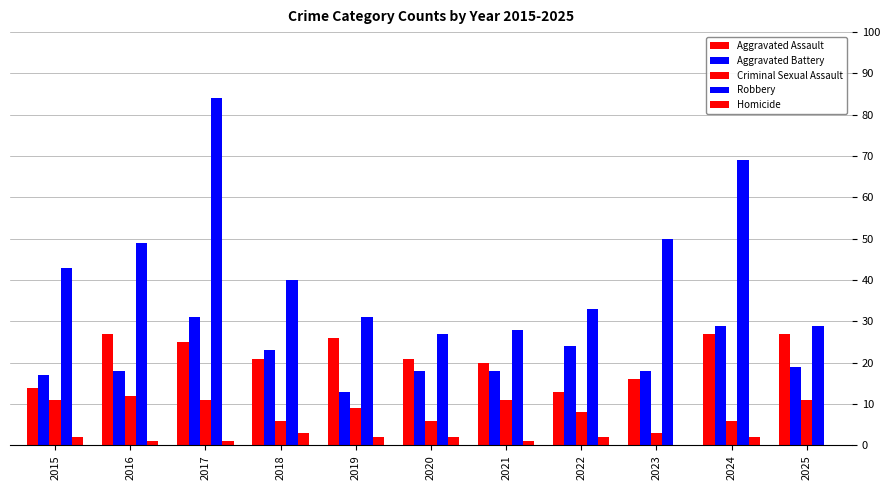

Are the bars grouped side by side (vs. stacked)?

Yes